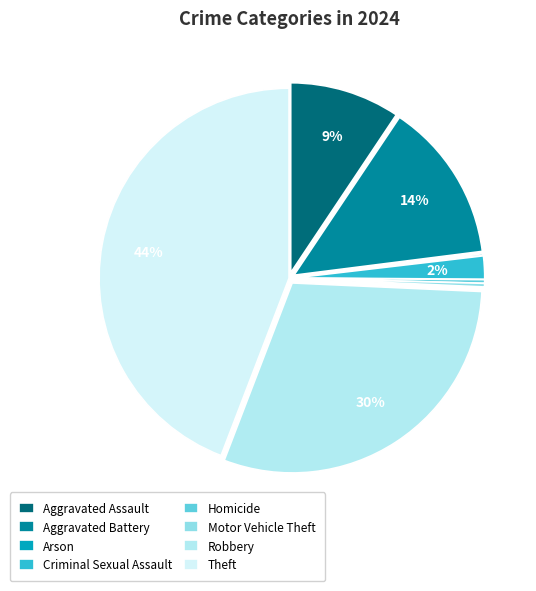

Does any single category account for the majority?

No